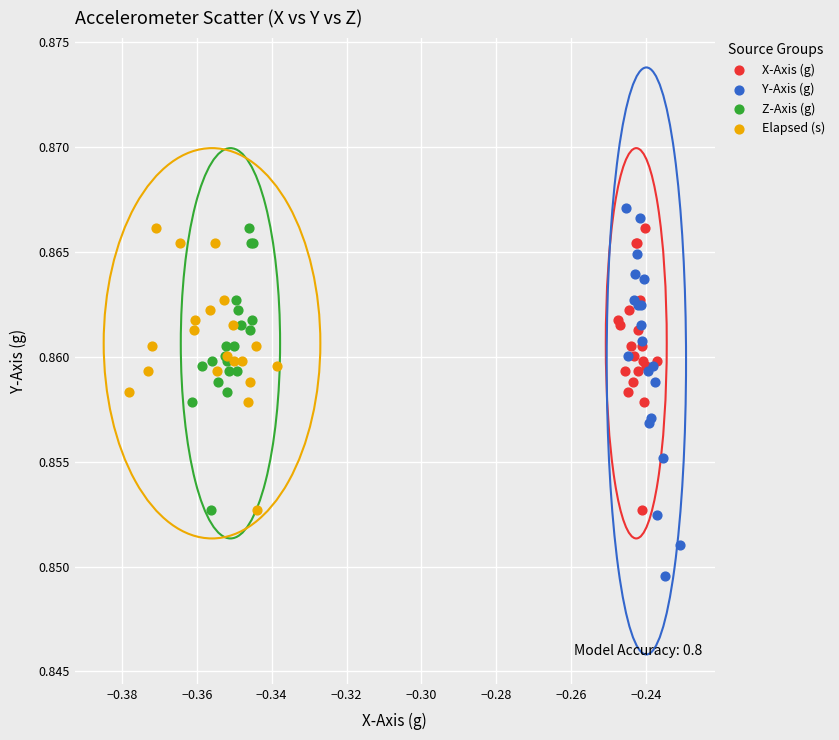

Which series has the largest Y range (max minus min)?

Y-Axis (g)